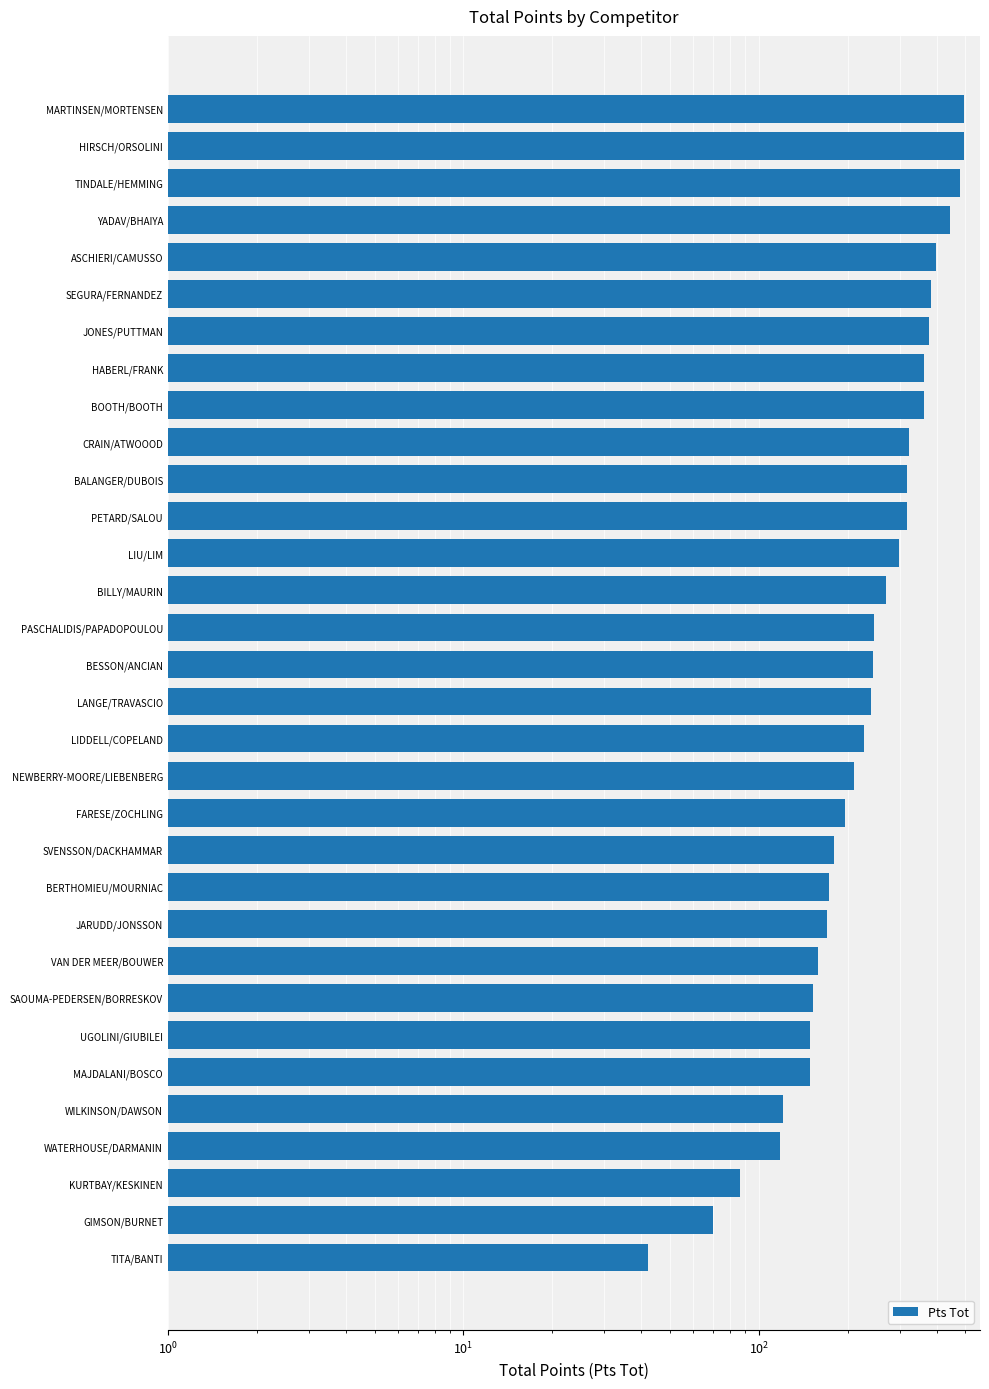

Read the value at BOOTH/BOOTH, to the nearest 10.

360